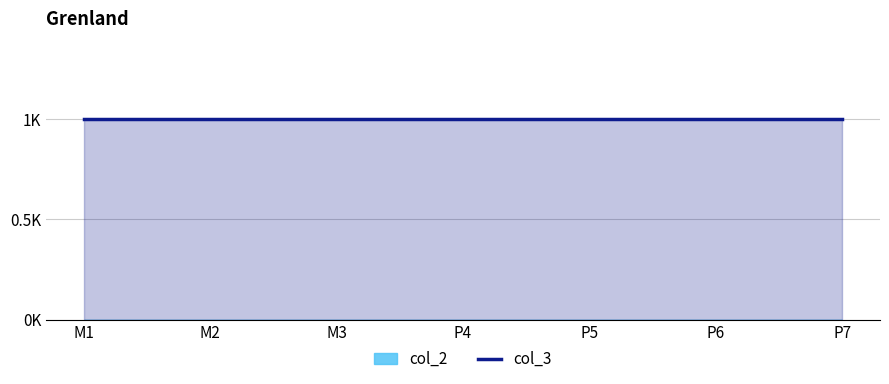

What are all the series names shown in the legend?

col_2, col_3